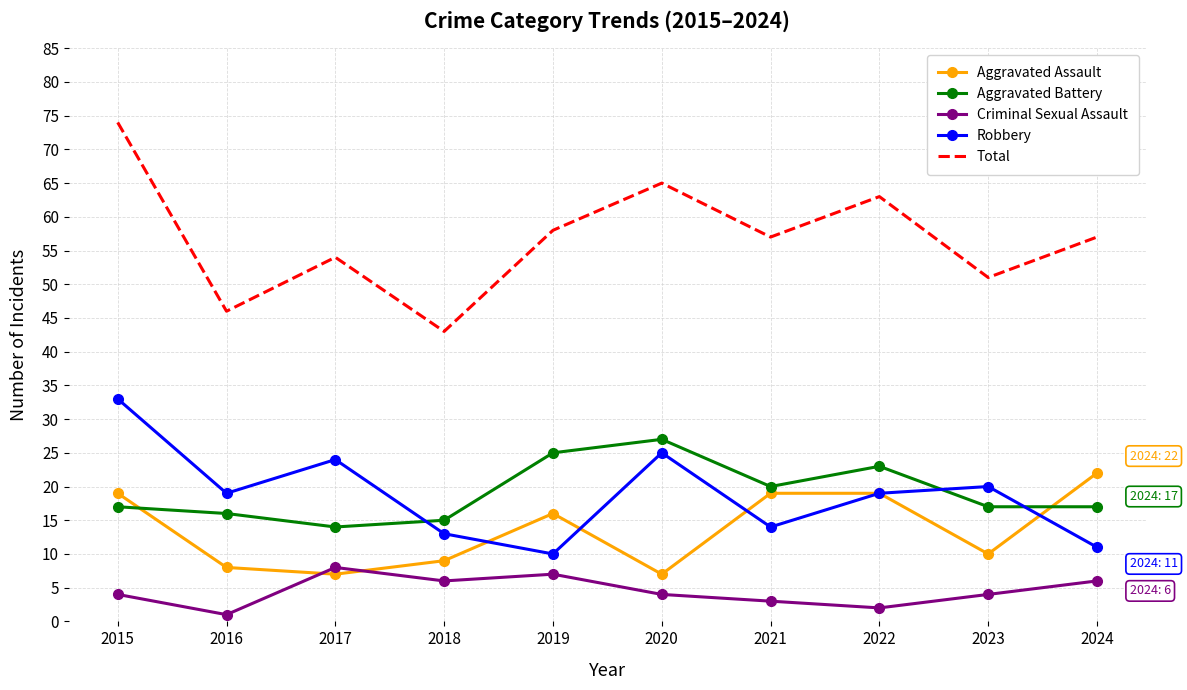

True or false: Total and Criminal Sexual Assault intersect in this chart.

False